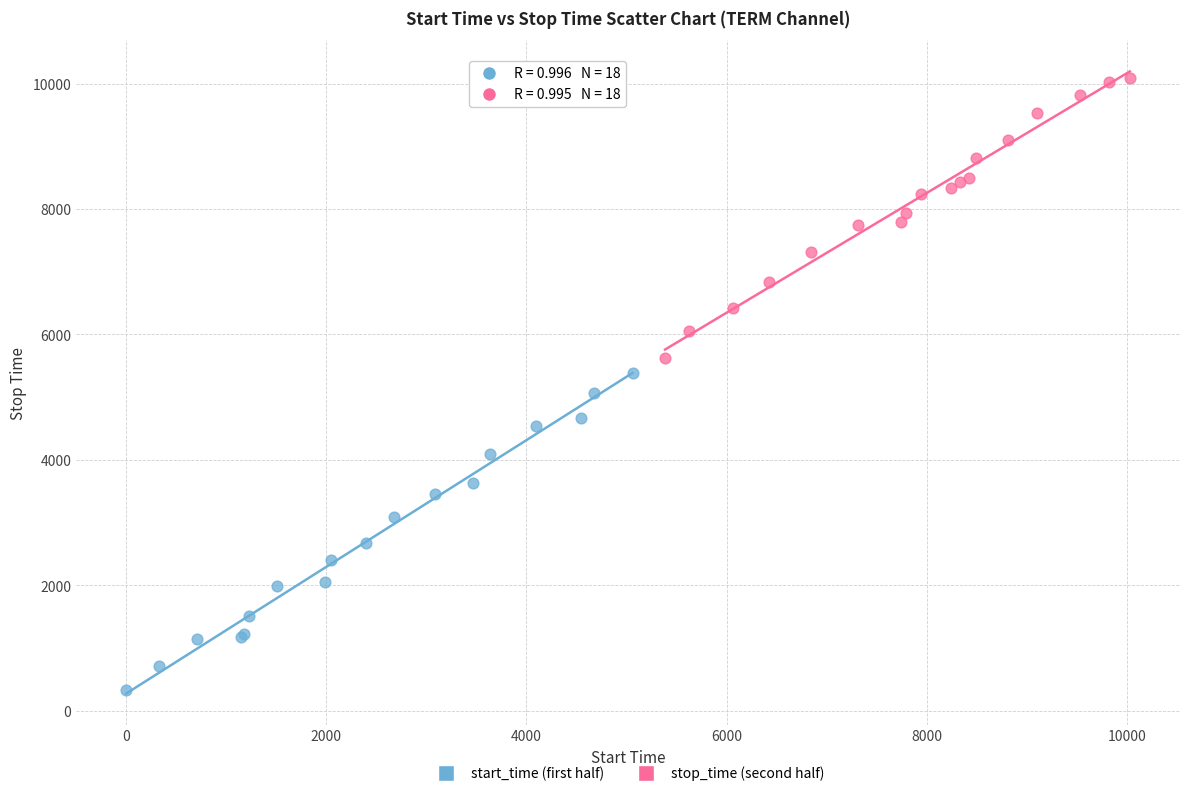

Which series has the largest Y range (max minus min)?

start_time (first half)